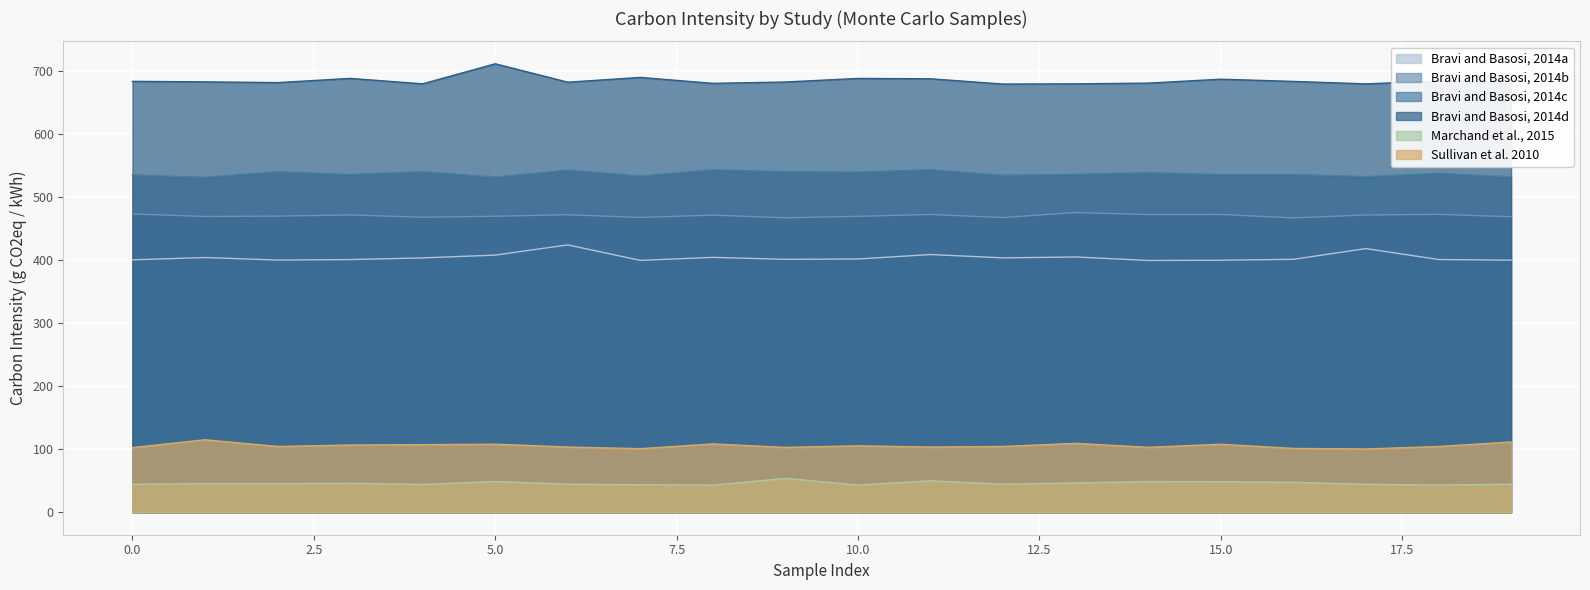

Which category has the lowest value across all series?

8